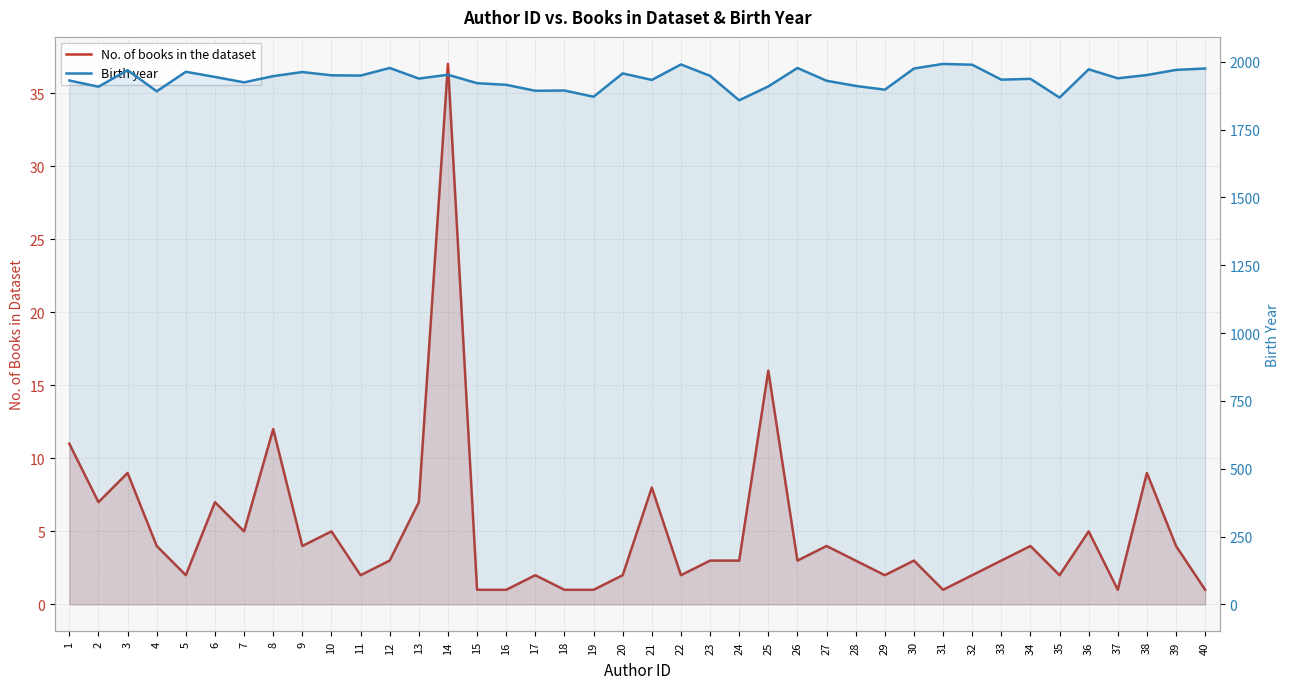

True or false: No. of books in the dataset has a value of 7 at 13.

True